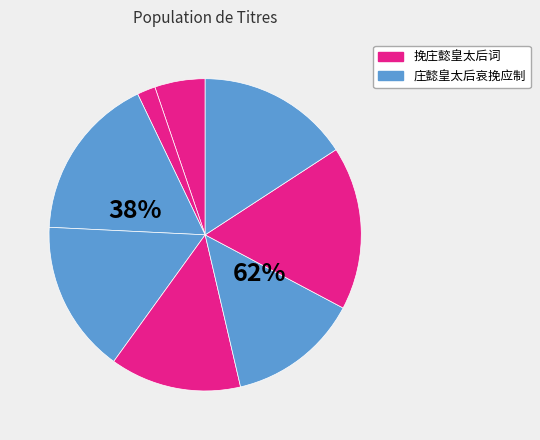

Between 挽庄懿皇太后词 and 庄懿皇太后哀挽应制二首 其一, which is larger?

庄懿皇太后哀挽应制二首 其一